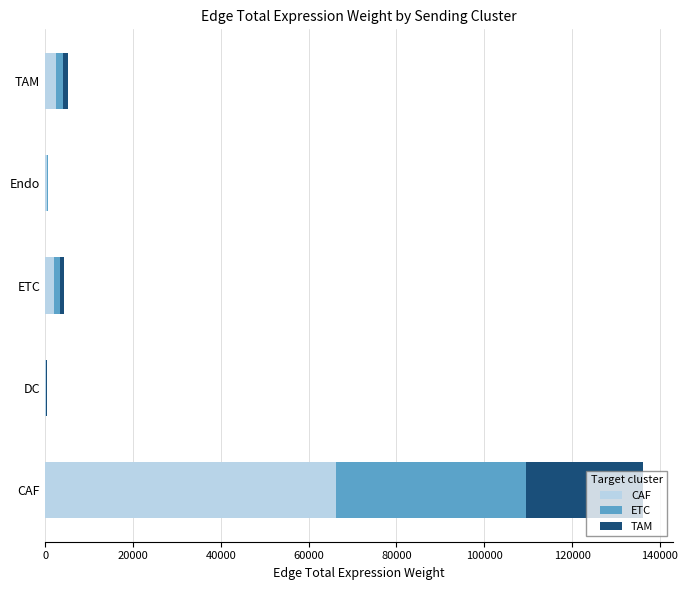

Is it true that CAF equals 66204.9 at CAF?

True